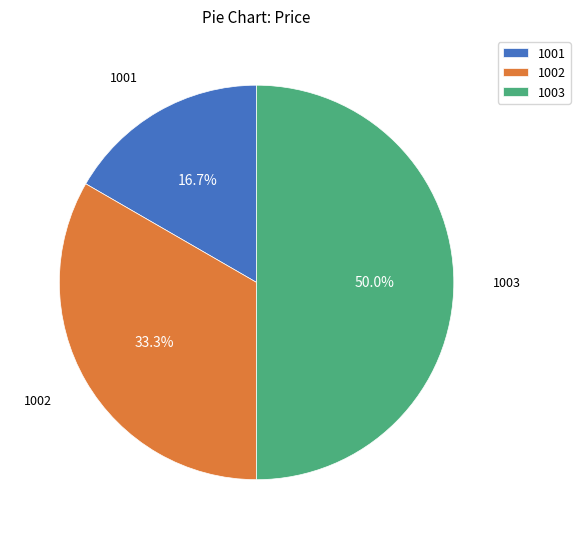

Rank the categories by value from highest to lowest.

1003, 1002, 1001